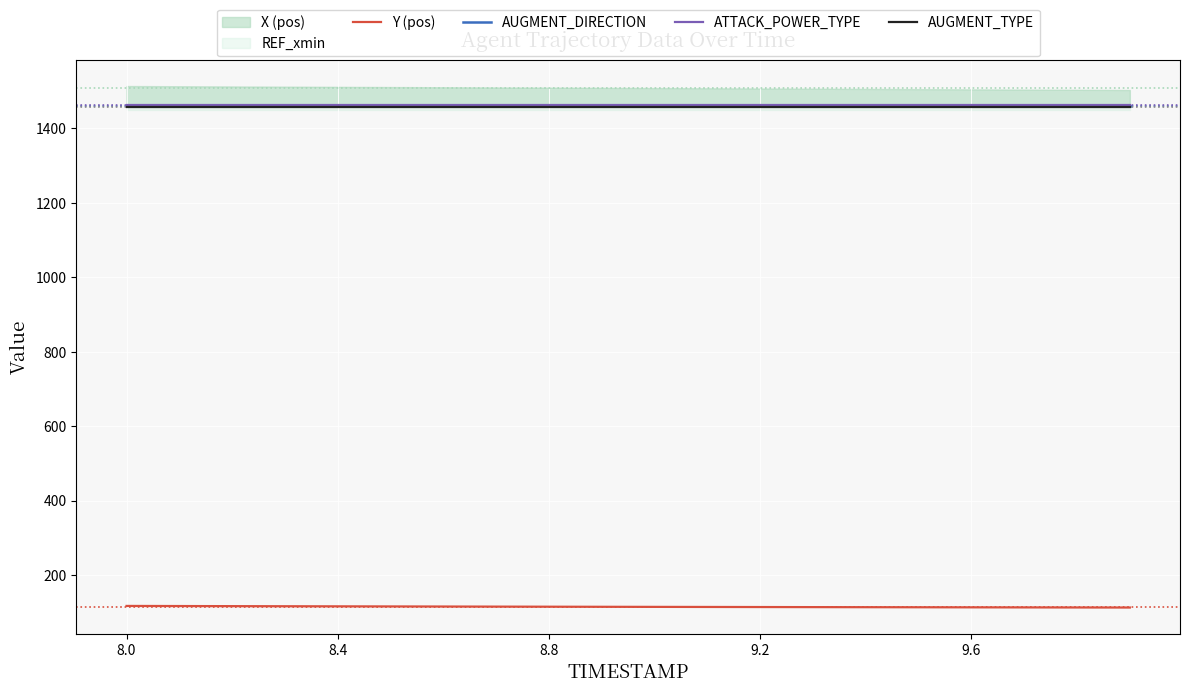

True or false: AUGMENT_TYPE and Y (pos) cross at least once.

False